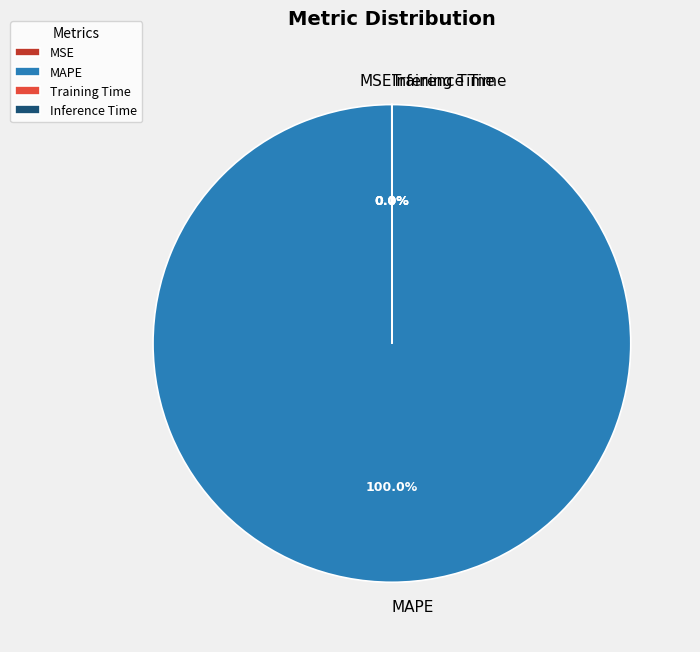

Which slice is the largest?

MAPE